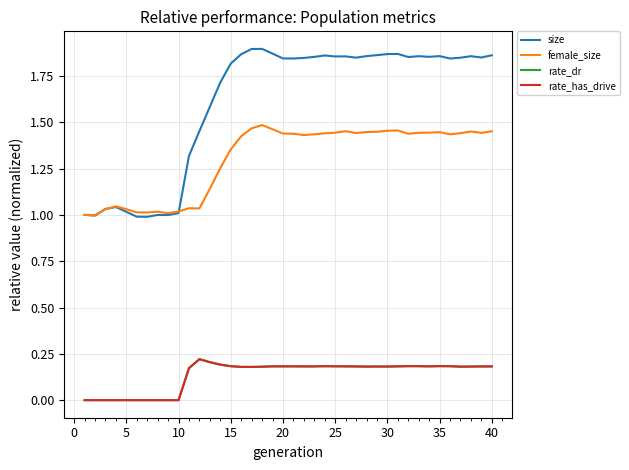

Does the chart have visible grid lines?

Yes